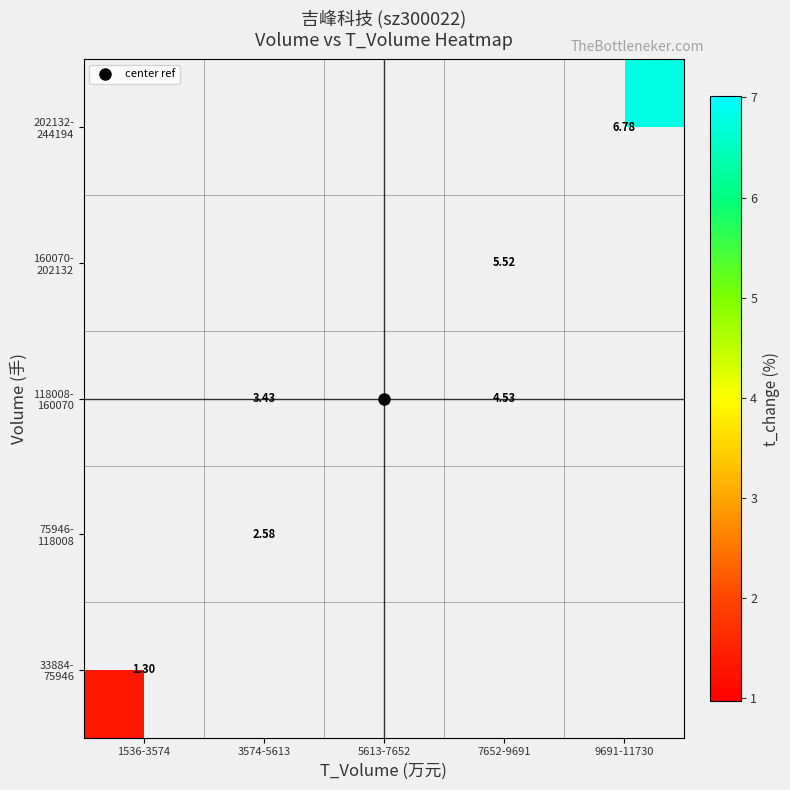

Is the value of 202132- 244194 at 7652-9691 greater than the value of 160070- 202132 at 1536-3574?

No